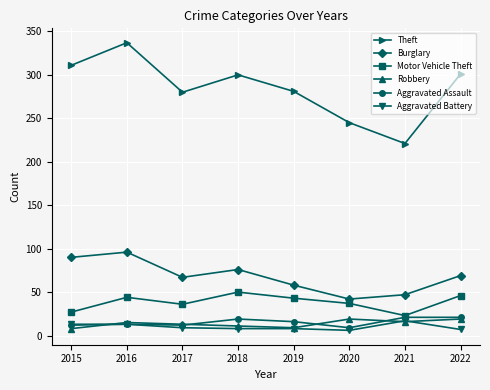

Which series changed the most between 2019 and 2021?

Theft